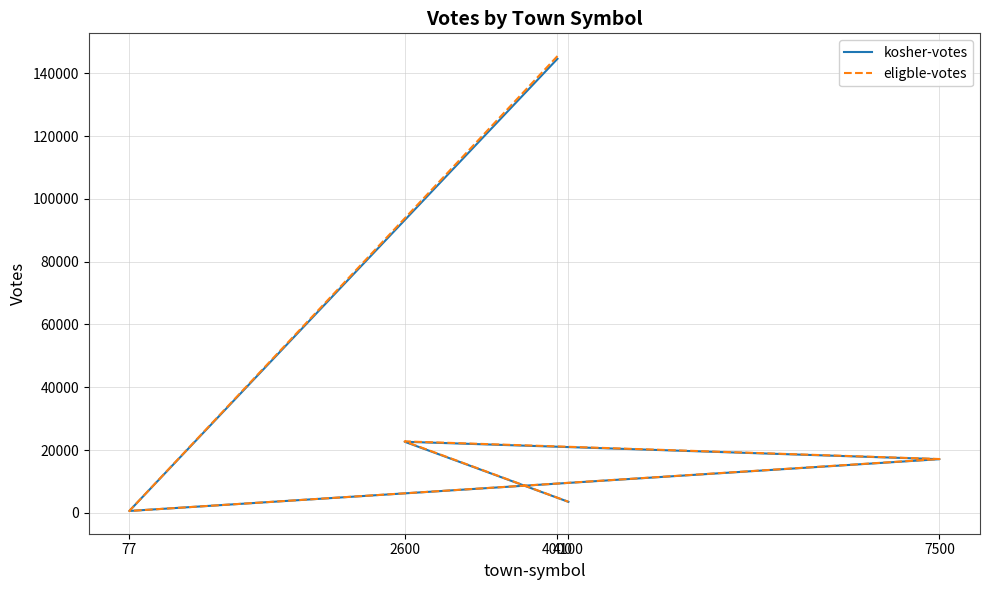

What is the difference between the highest and lowest values at 2600?

118